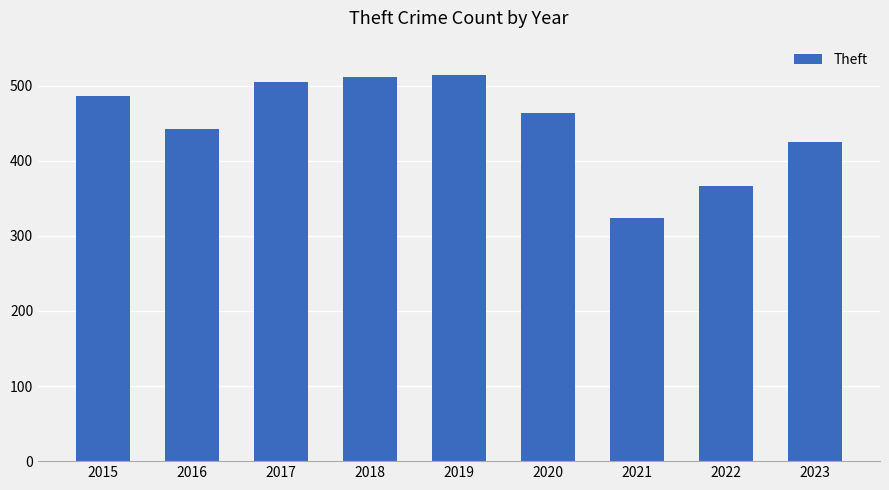

Reading left to right, transcribe all the data shown in this chart.

486	443	505	511	514	463	324	366	425